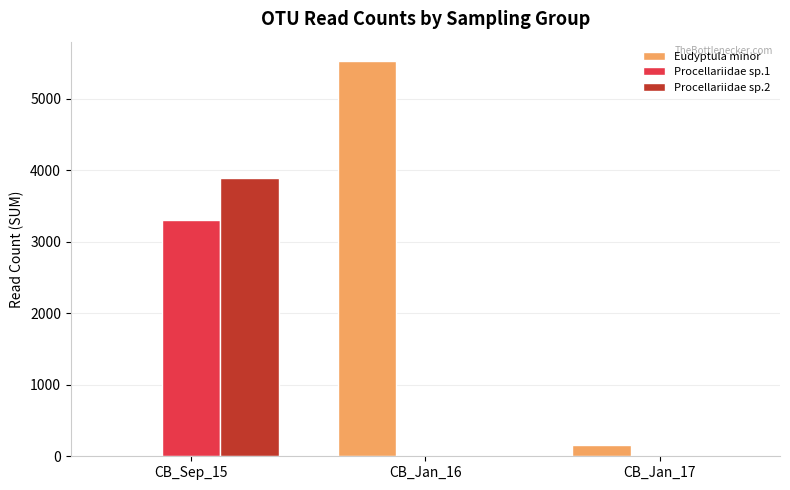

Reading right to left, list all the values displayed in this chart.

Eudyptula minor: CB_Jan_17=159	CB_Jan_16=5520	CB_Sep_15=0
Procellariidae sp.1: CB_Jan_17=0	CB_Jan_16=0	CB_Sep_15=3302
Procellariidae sp.2: CB_Jan_17=0	CB_Jan_16=0	CB_Sep_15=3890